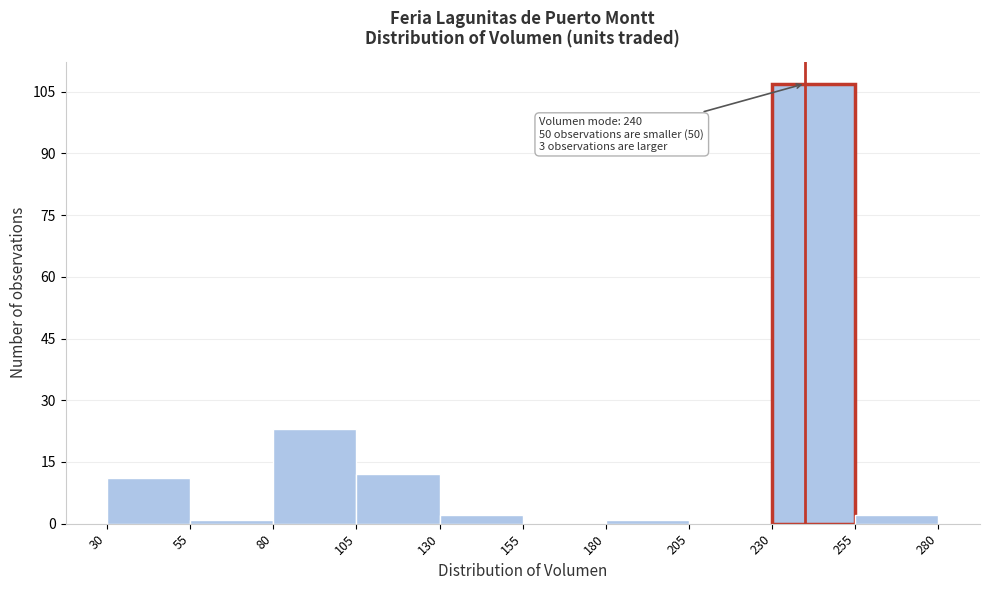

Over which range of the x-axis is the bar tallest?

230 to 255